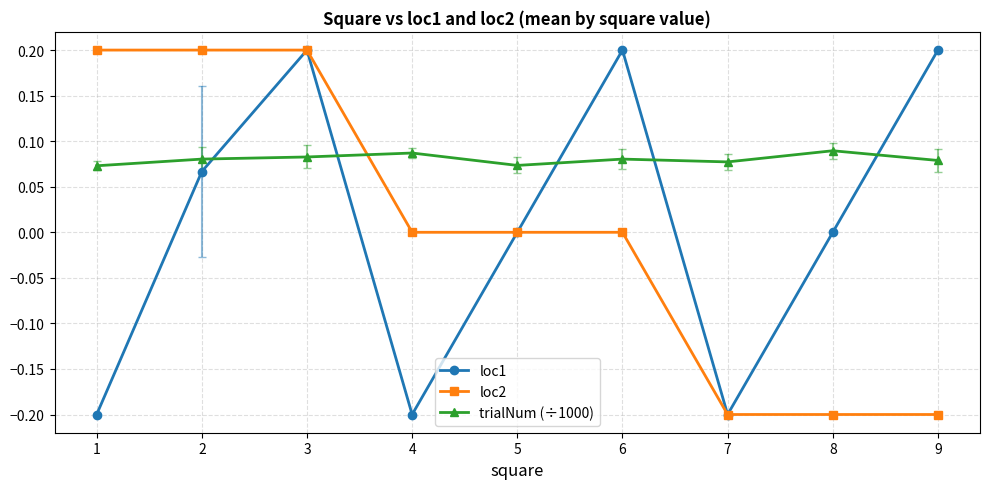

What is the sum of the loc2 values at 5 and 1?

0.2